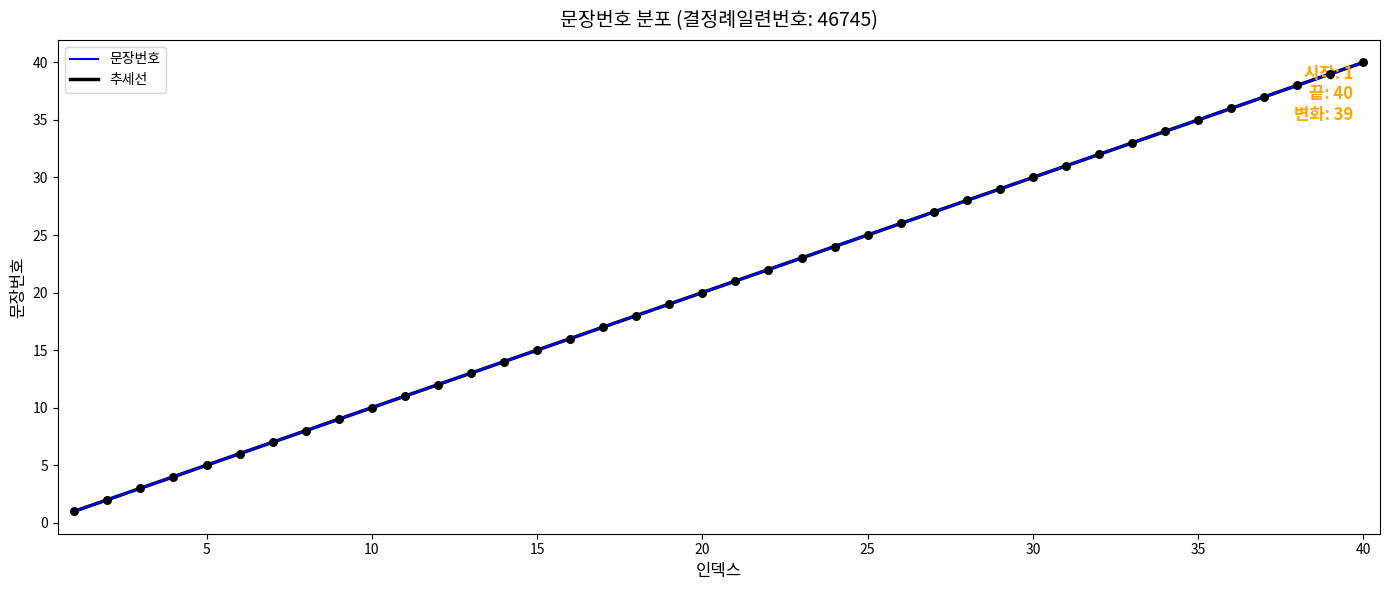

Is this an area chart (filled region under the line)?

No